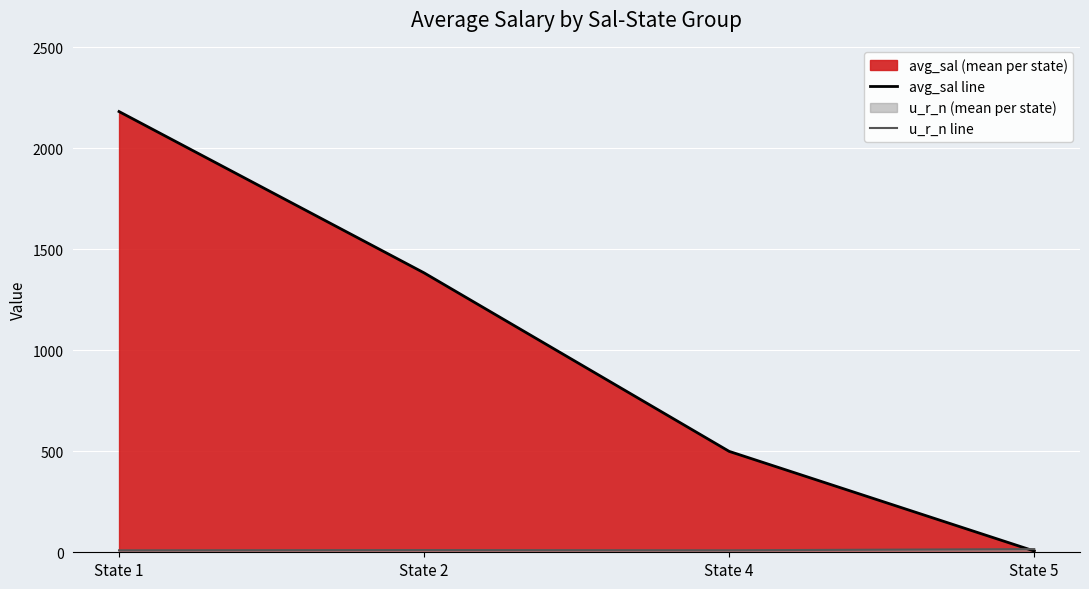

At which label does avg_sal line reach its peak?

State 1